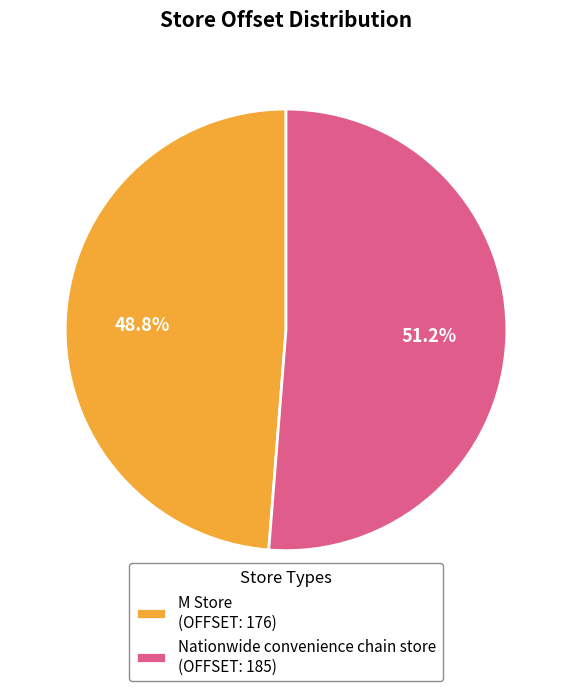

What is the total percentage of Nationwide convenience chain store and M Store?

100.0%